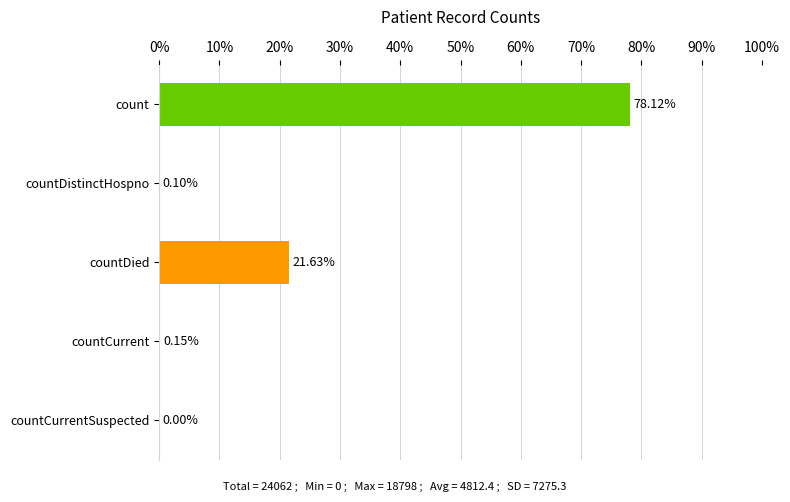

What is the change in value from countDied to countCurrent?

-21.5